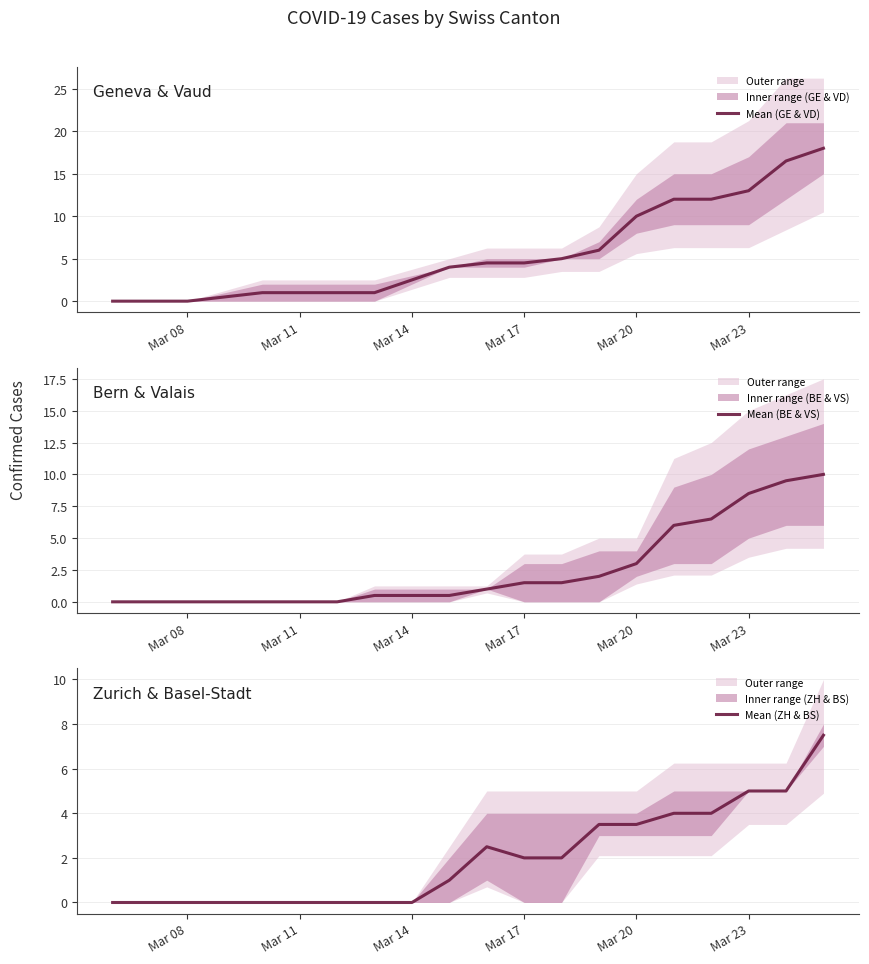

The value of Mean (GE & VD) at Mar 17 is 4.5. True or false?

True